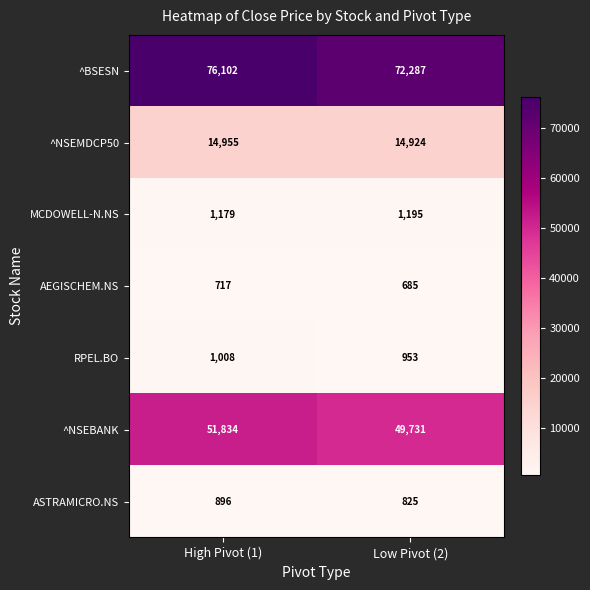

How many data points does each series have?

2